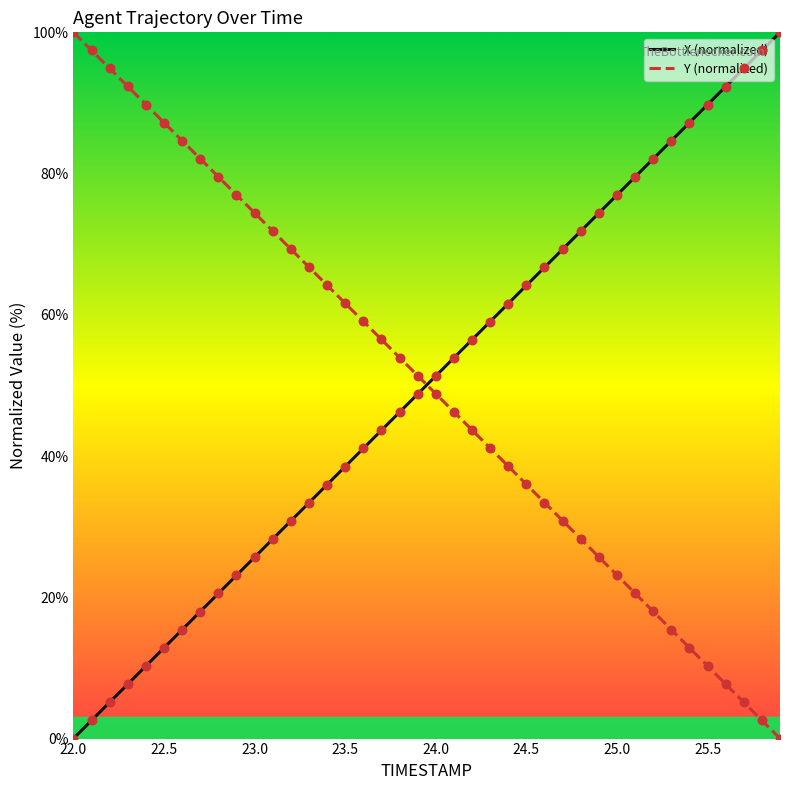

Which series ends up on top after the final intersection of X (normalized) and Y (normalized)?

X (normalized)